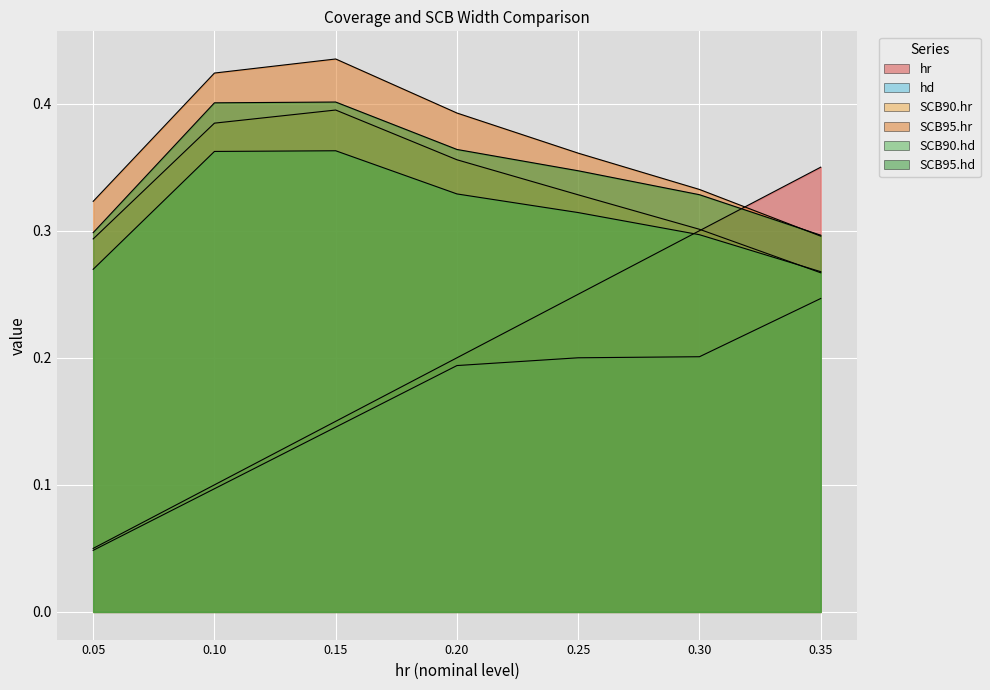

Which label corresponds to the smallest value in the chart?

0.05